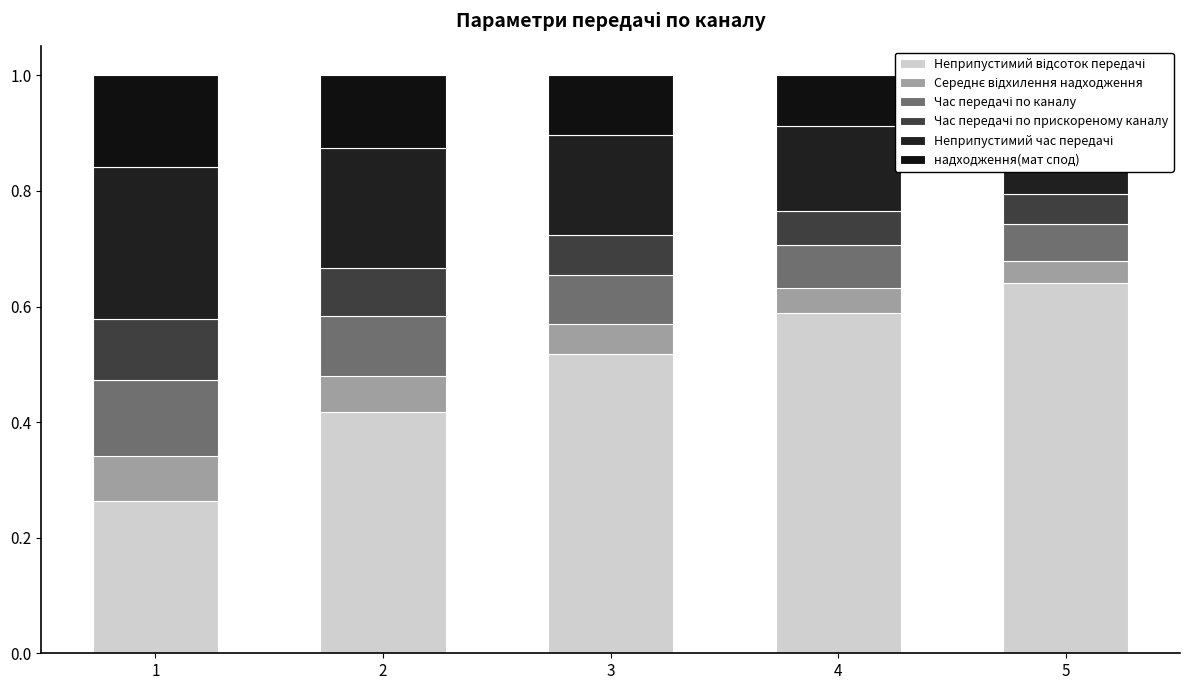

Reading left to right, what are all the values shown in this chart?

Неприпустимий відсоток передачі: 0.3	0.4	0.5	0.6	0.6
Середнє відхилення надходження: 0.1	0.1	0.1	0.0	0.0
Час передачі по каналу: 0.1	0.1	0.1	0.1	0.1
Час передачі по прискореному каналу: 0.1	0.1	0.1	0.1	0.1
Неприпустимий час передачі: 0.3	0.2	0.2	0.1	0.1
надходження(мат спод): 0.2	0.1	0.1	0.1	0.1